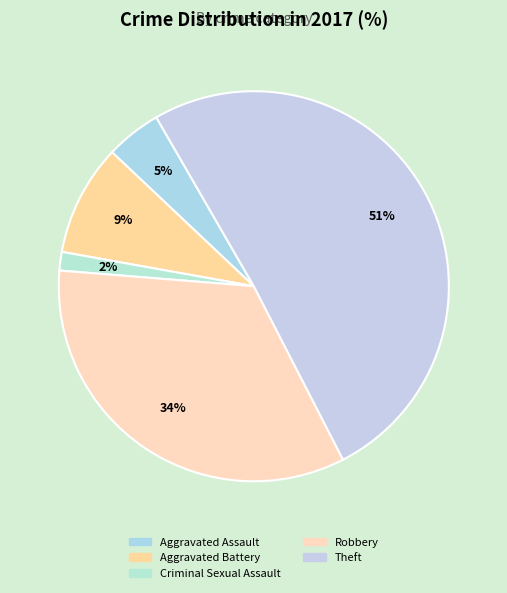

How many segments does this pie chart have?

5